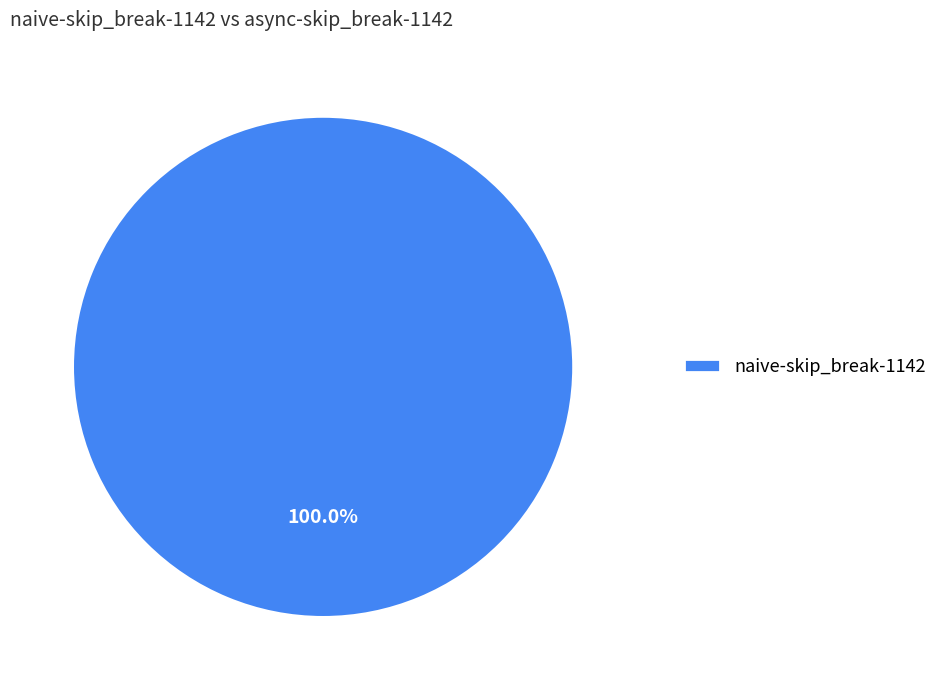

To the nearest percent, what portion does naive-skip_break-1142 represent?

100%